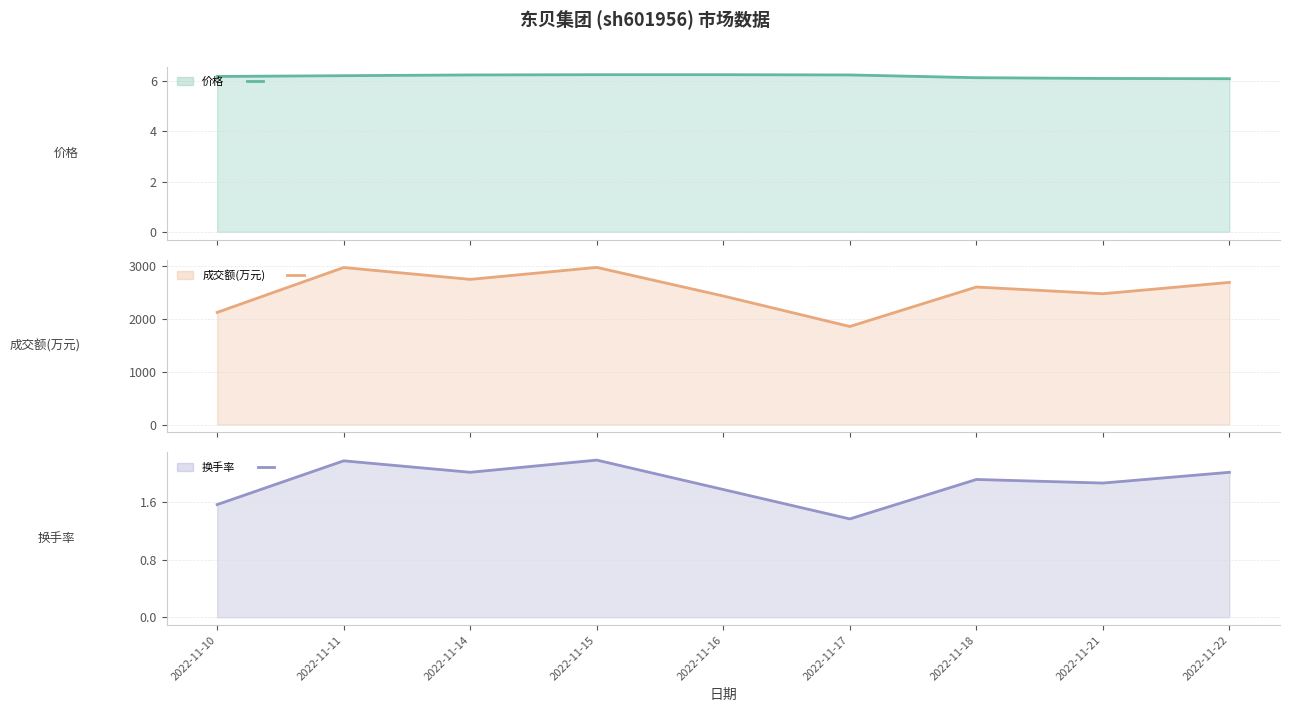

What are all the series names shown in the legend?

价格, 成交额(万元), 换手率